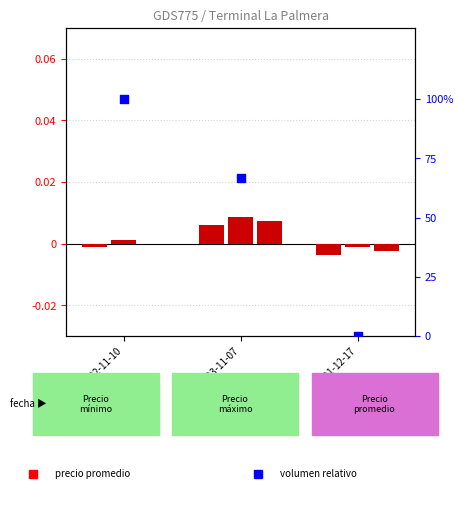

Which series reaches the maximum Y coordinate?

Precio máximo